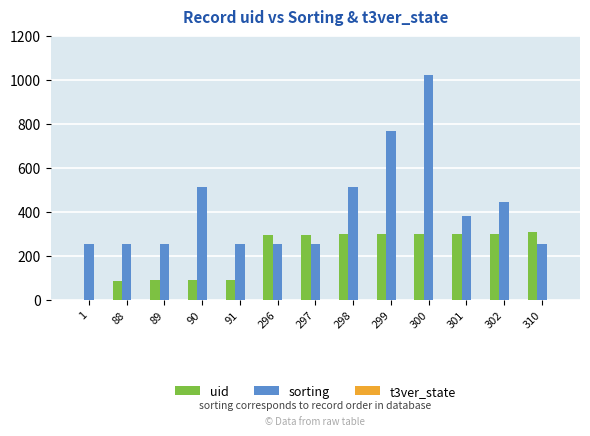

True or false: uid has a value of 74 at 310.

False